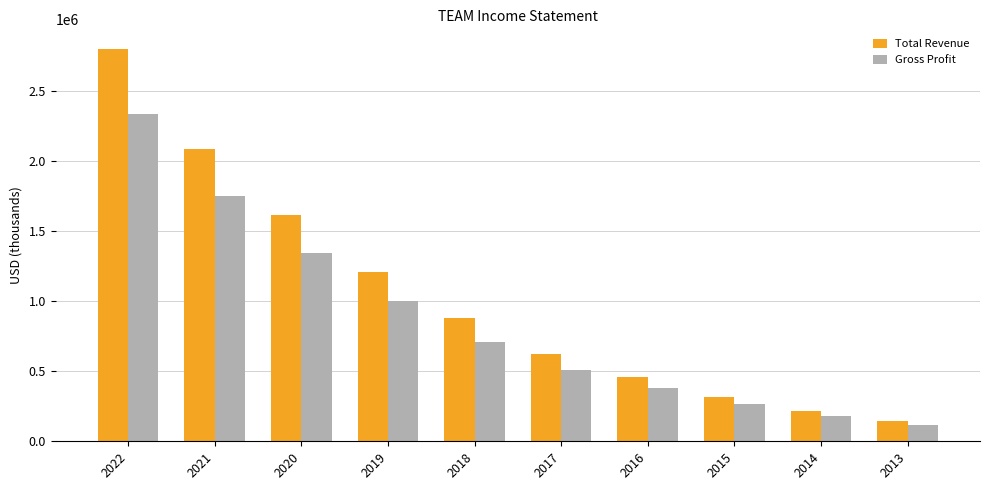

Reading left to right, extract all data points from this chart.

Total Revenue: 2022=2802900	2021=2089100	2020=1614200	2019=1210100	2018=881000	2017=626700	2016=457100	2015=319500	2014=215100	2013=148500
Gross Profit: 2022=2337200	2021=1754800	2020=1345400	2019=999800	2018=708300	2017=507500	2016=381300	2015=266600	2014=177100	2013=115500